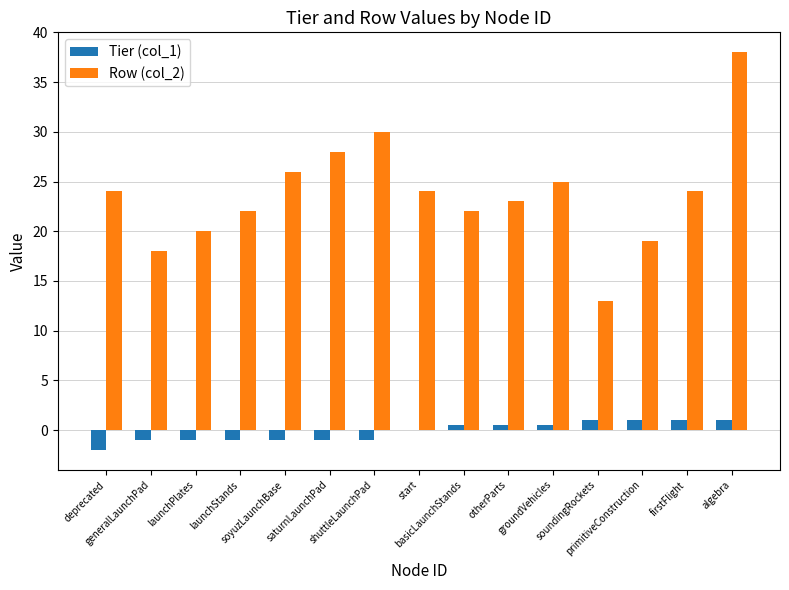

Does the chart contain stacked bars?

No